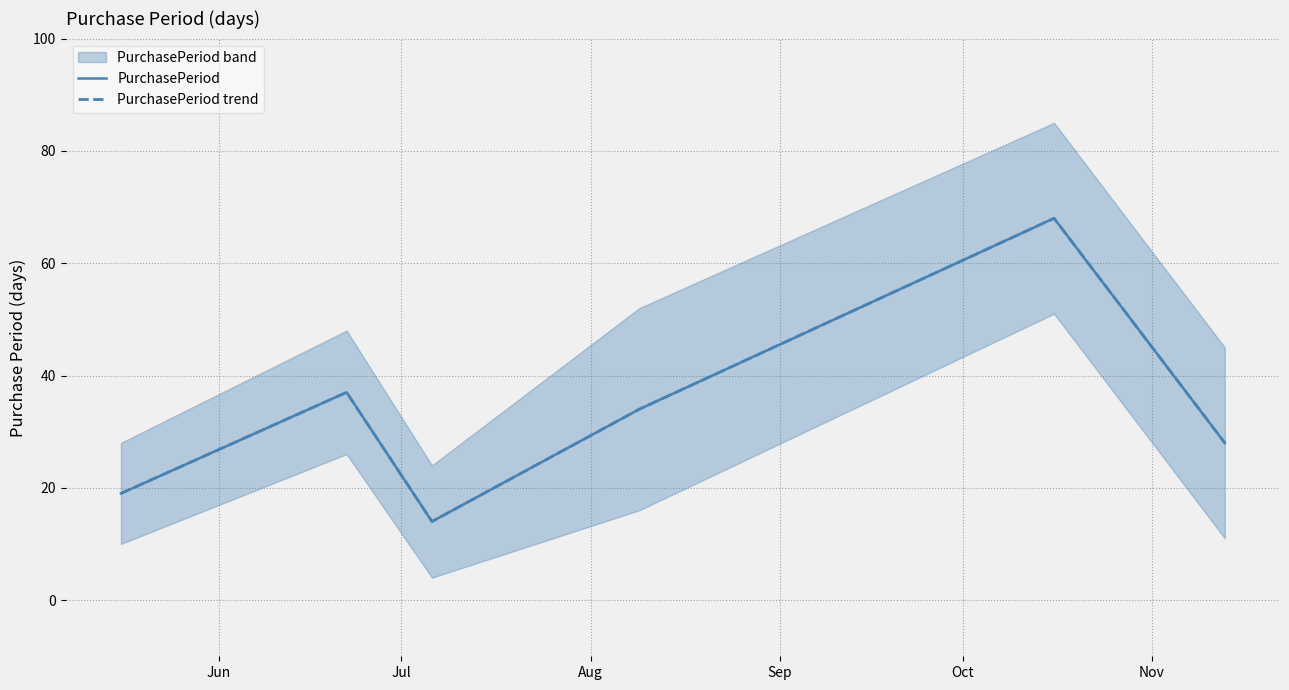

Is the value of PurchasePeriod trend at Jun greater than the value of PurchasePeriod at Jun?

No